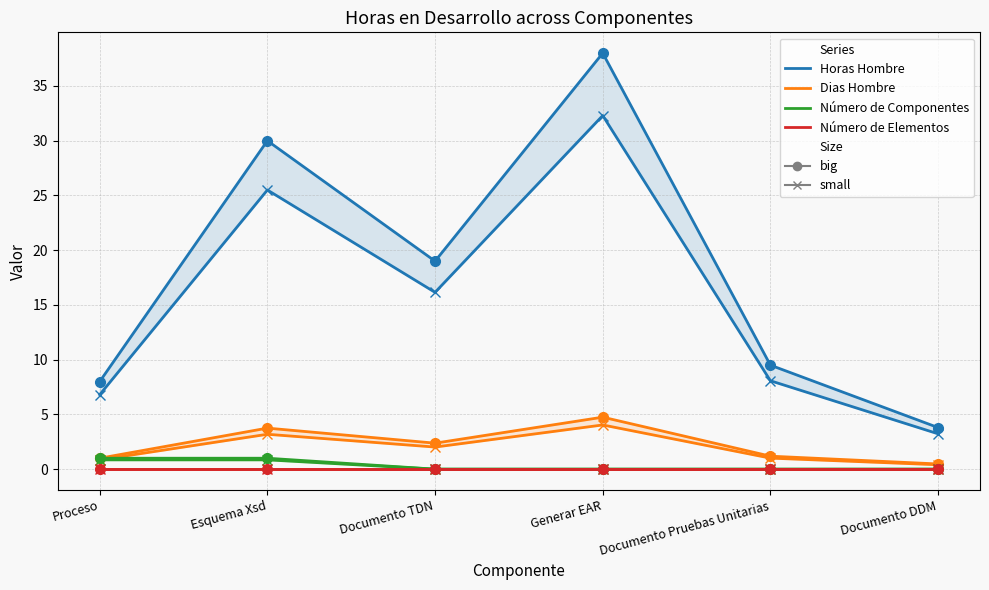

What is the difference between the second highest and second lowest values in the Dias Hombre series?

18.7